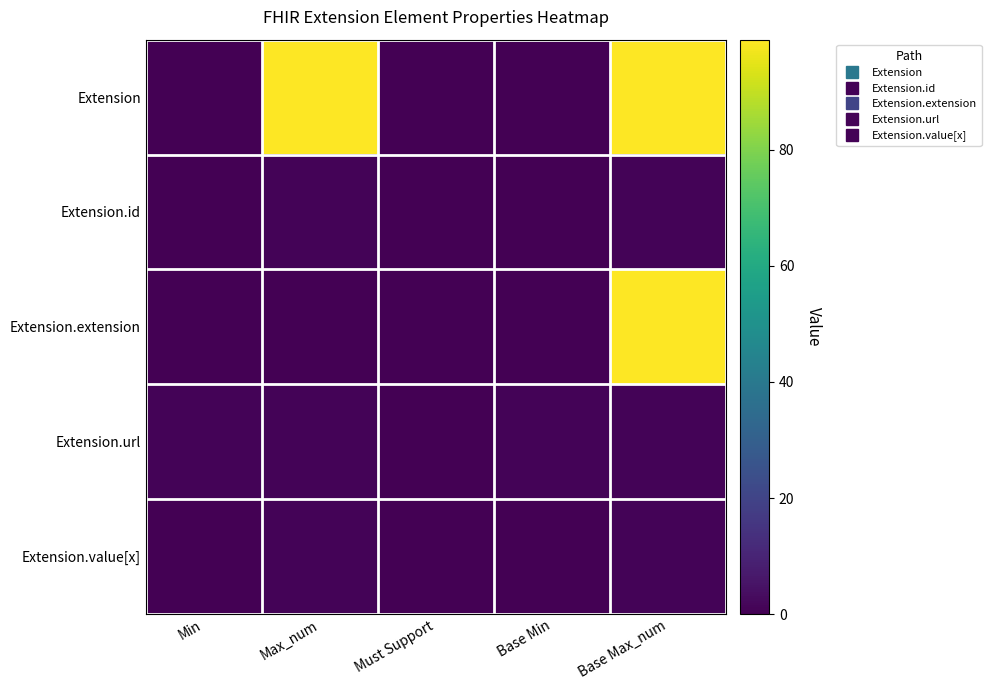

Reading left to right, extract all data points from this chart.

Extension: Min=0	Max_num=99	Must Support=0	Base Min=0	Base Max_num=99
Extension.id: Min=0	Max_num=1	Must Support=0	Base Min=0	Base Max_num=1
Extension.extension: Min=0	Max_num=0	Must Support=0	Base Min=0	Base Max_num=99
Extension.url: Min=1	Max_num=1	Must Support=0	Base Min=1	Base Max_num=1
Extension.value[x]: Min=0	Max_num=1	Must Support=0	Base Min=0	Base Max_num=1